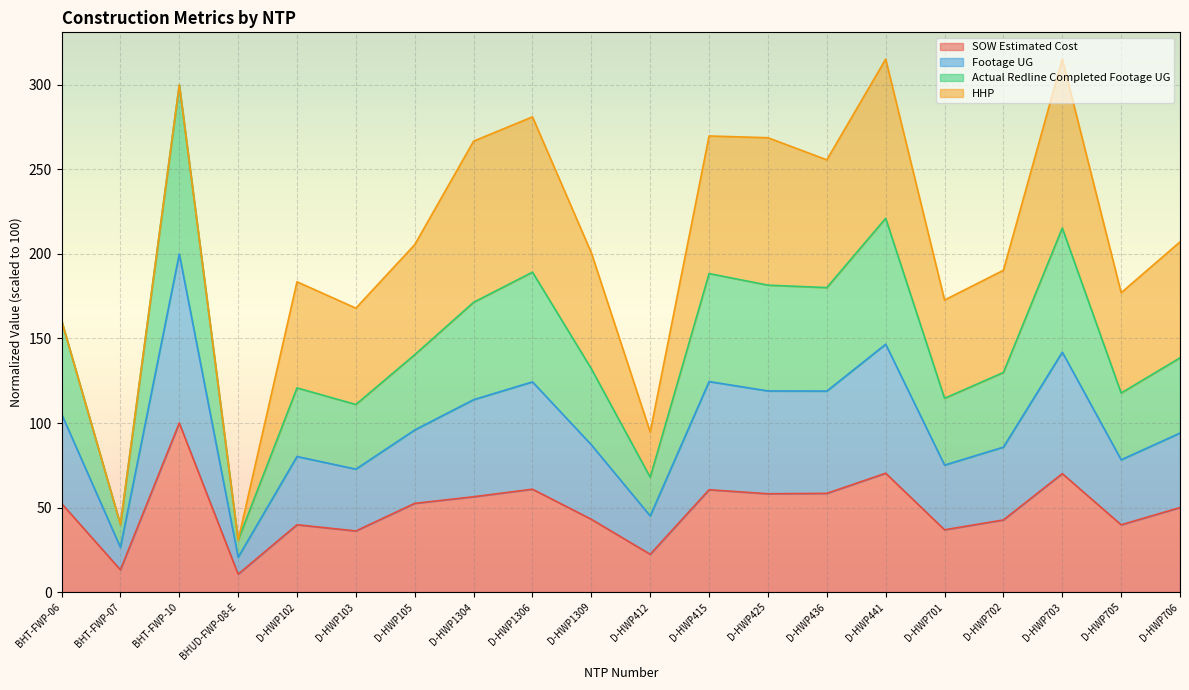

In Actual Redline Completed Footage UG, how many points are lower than both neighbors (excluding endpoints)?

7